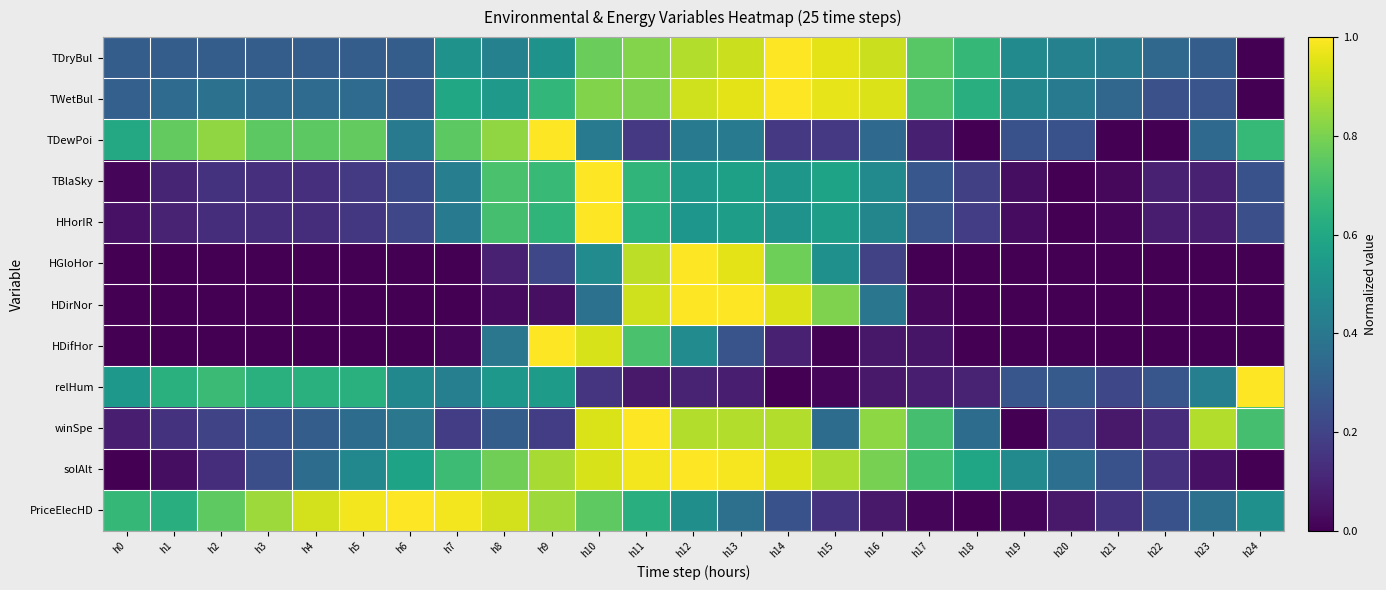

Which category has the lowest value across all series?

h24